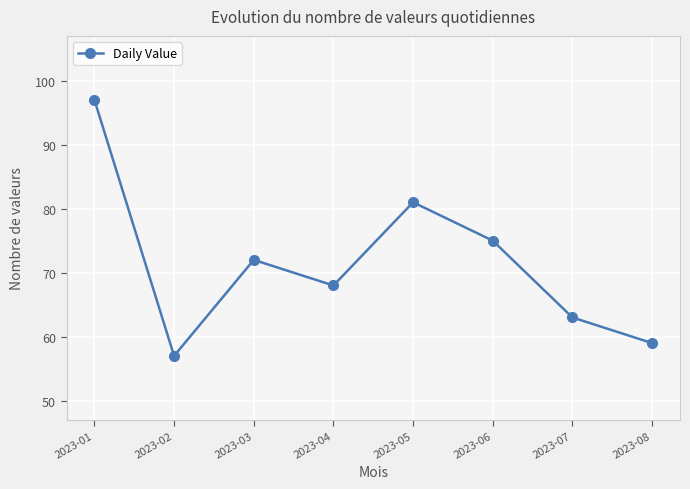

Is this an area chart (filled region under the line)?

No